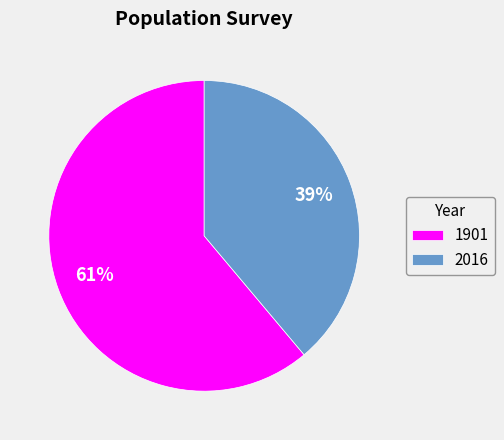

True or false: 1901 accounts for 61% of the total.

True